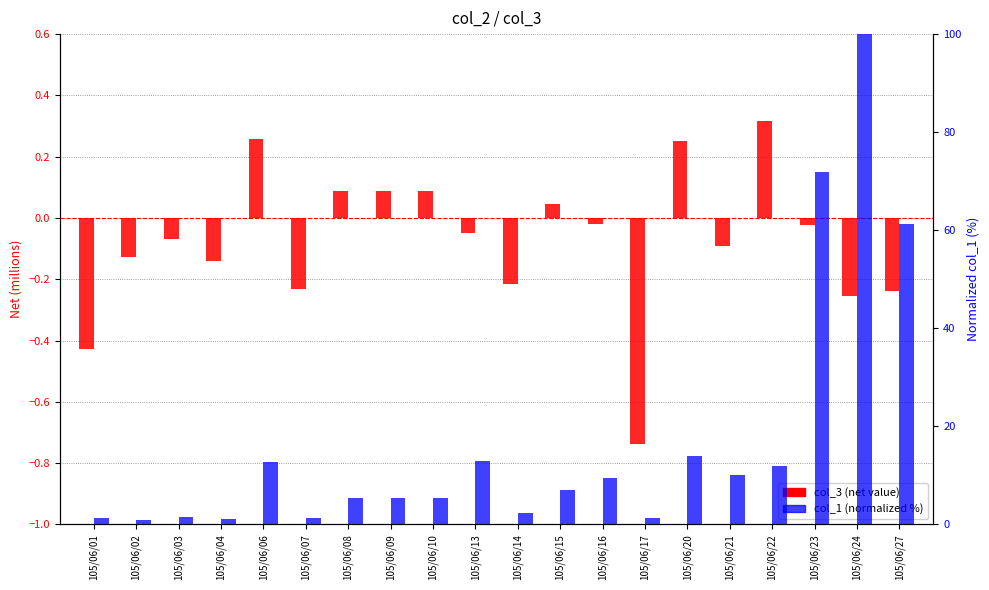

Where does the col_3 (net) series first go above 0?

105/06/06